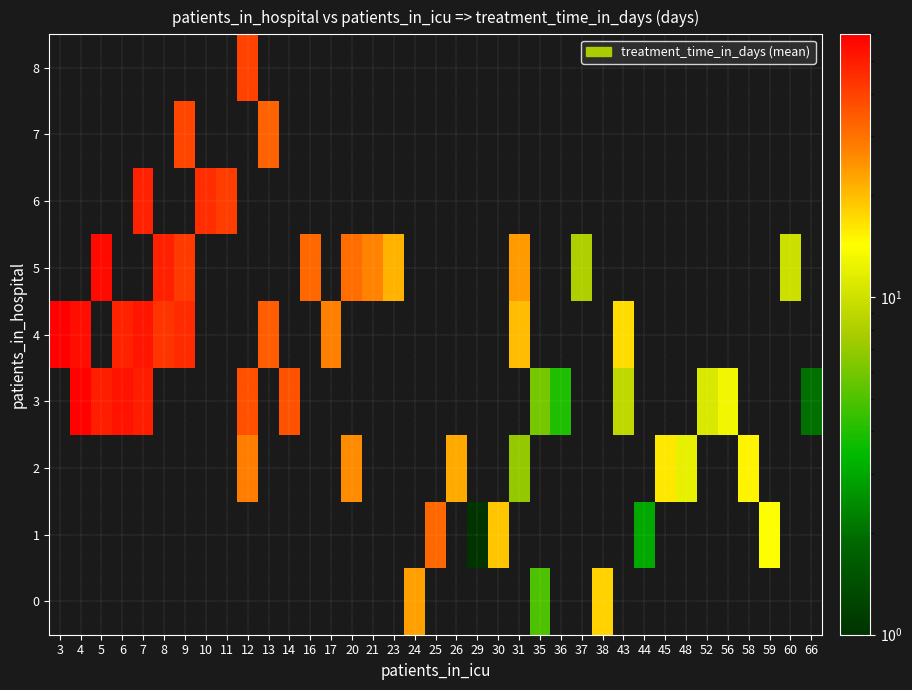

What is the sum of the 4 values at 7 and 3?

112.0